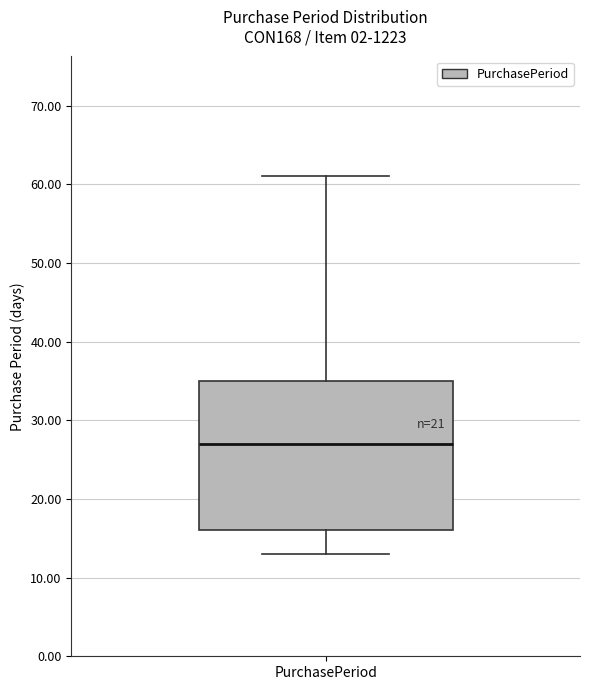

Where does the lower whisker of the box for PurchasePeriod end on the y-axis? The values are not printed on the chart, so give them approximately, as read against the axis.

13